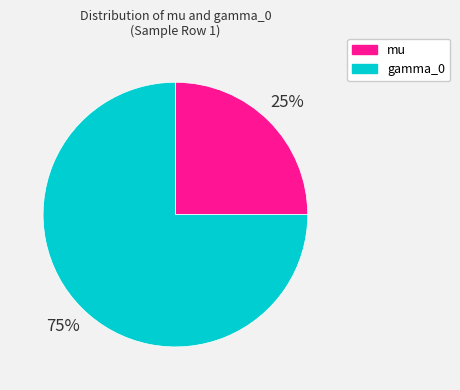

Is it true that mu is 25% of the pie?

True